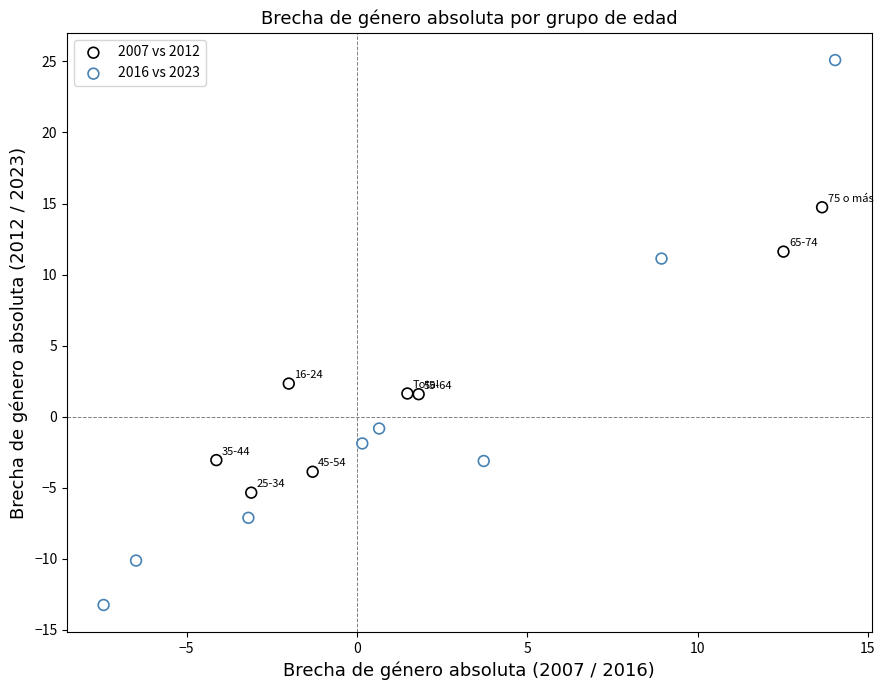

What are all the series names shown in the legend?

2007 vs 2012, 2016 vs 2023